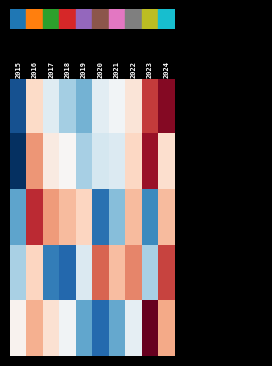

Reading left to right, list all the values displayed in this chart.

row_0: 2015=-1.7	2016=0.4	2017=-0.2	2018=-0.7	2019=-1.0	2020=-0.2	2021=-0.1	2022=0.3	2023=1.4	2024=1.8
row_1: 2015=-2.3	2016=0.9	2017=0.2	2018=0.0	2019=-0.7	2020=-0.4	2021=-0.3	2022=0.4	2023=1.7	2024=0.3
row_2: 2015=-1.1	2016=1.5	2017=0.8	2018=0.6	2019=0.4	2020=-1.5	2021=-0.8	2022=0.6	2023=-1.3	2024=0.6
row_3: 2015=-0.7	2016=0.4	2017=-1.4	2018=-1.6	2019=-0.3	2020=1.2	2021=0.6	2022=1.0	2023=-0.7	2024=1.3
row_4: 2015=0.1	2016=0.7	2017=0.3	2018=-0.1	2019=-1.0	2020=-1.6	2021=-1.0	2022=-0.2	2023=2.1	2024=0.8